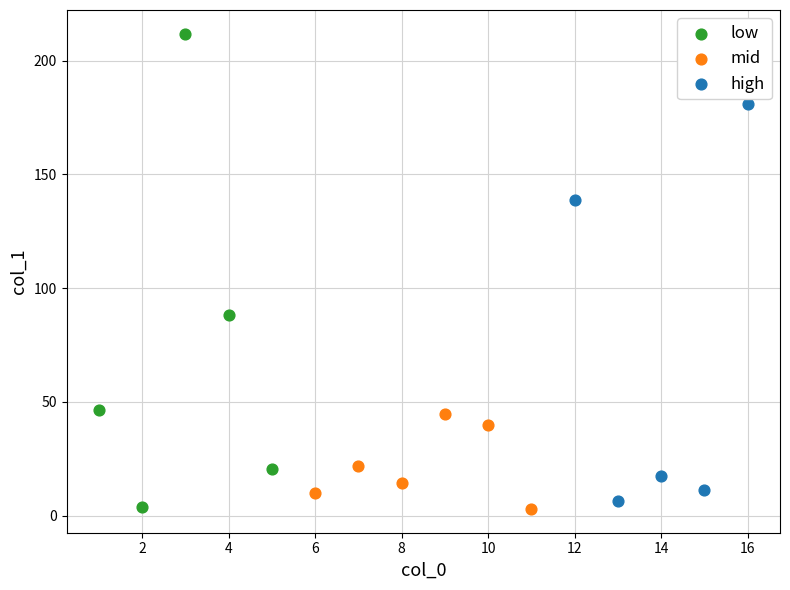

Which series reaches the maximum Y coordinate?

low